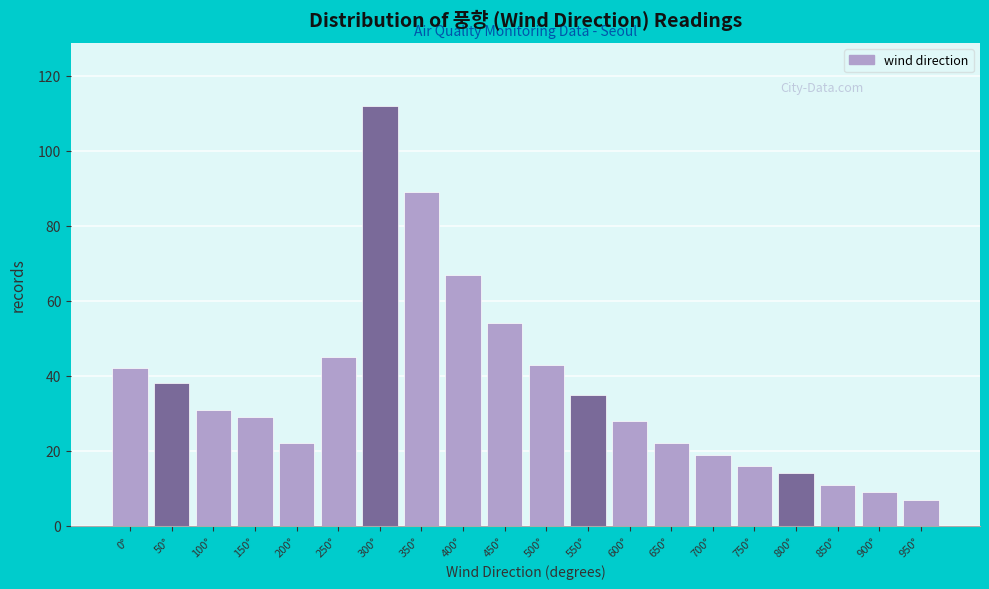

Reading left to right, what are all the values shown in this chart?

0°=42	50°=38	100°=31	150°=29	200°=22	250°=45	300°=112	350°=89	400°=67	450°=54	500°=43	550°=35	600°=28	650°=22	700°=19	750°=16	800°=14	850°=11	900°=9	950°=7